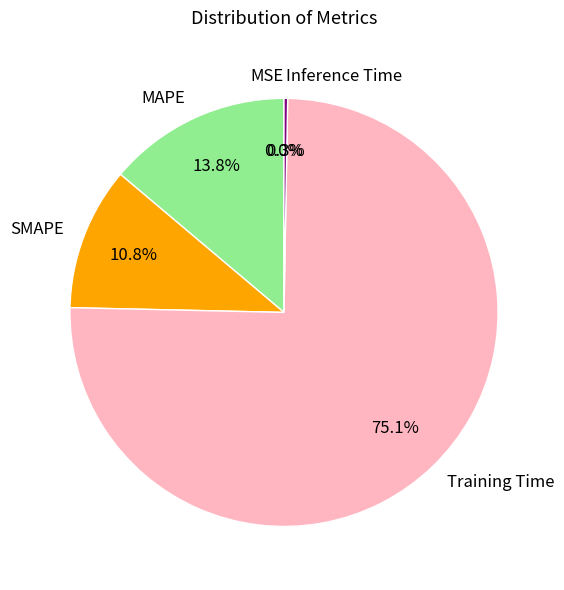

Which category has the biggest portion of the pie?

Training Time